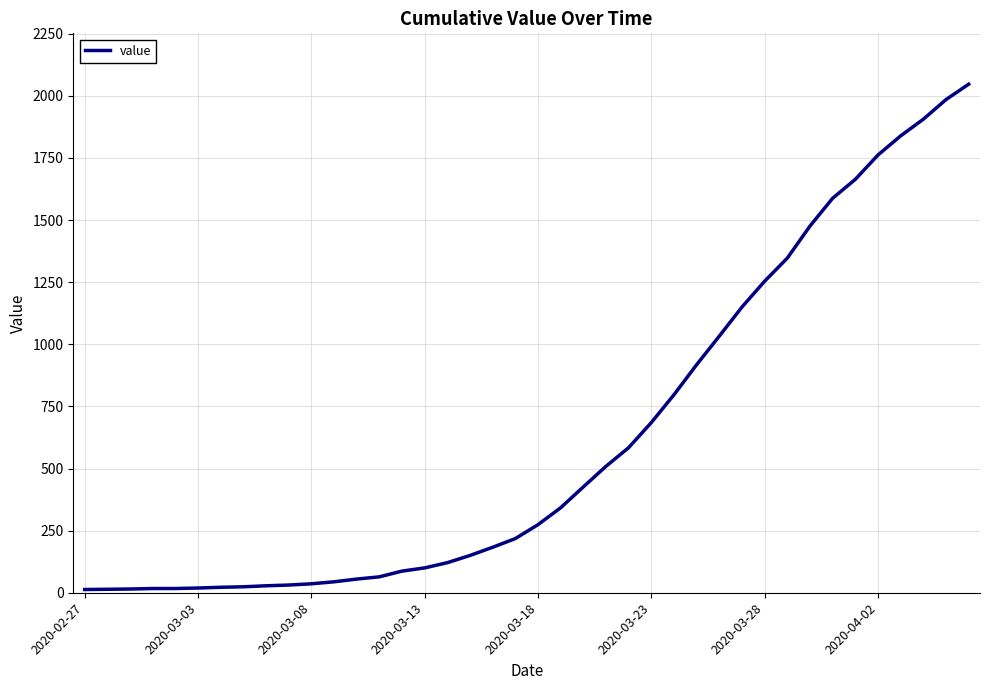

What is the greatest value displayed?

2047